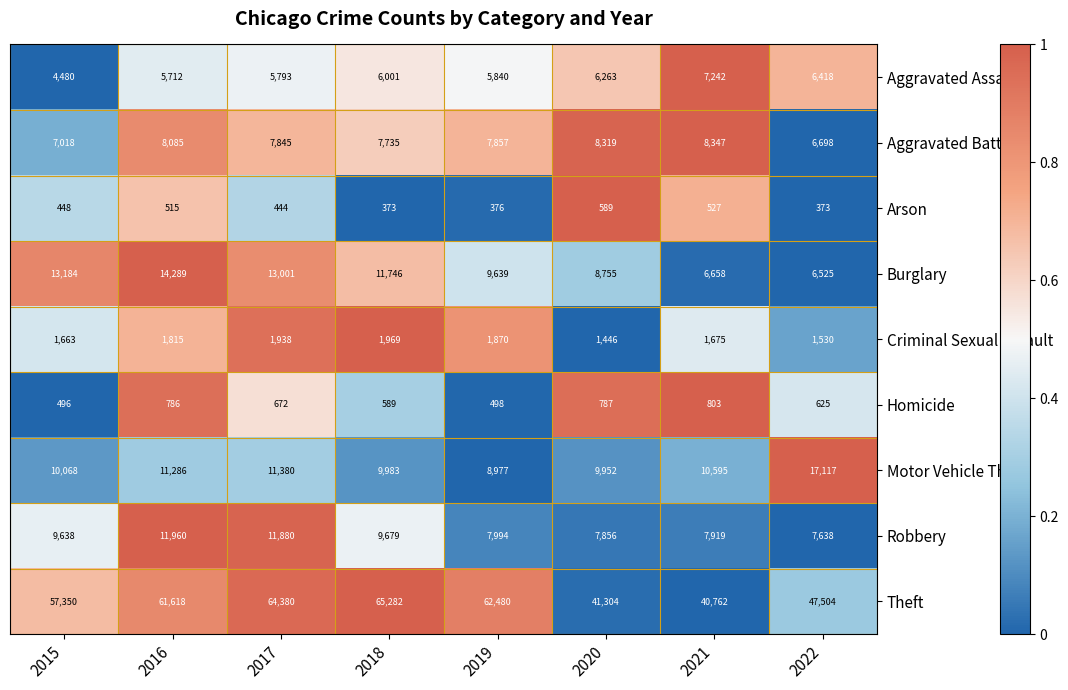

What is the average value of the Theft series?

55085